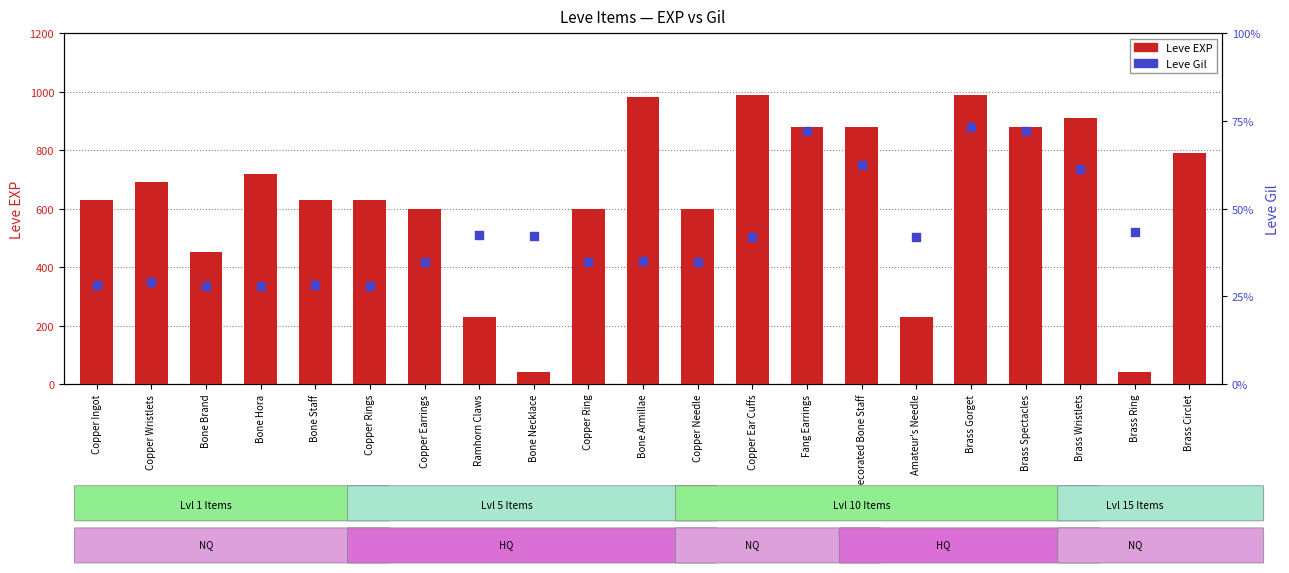

Is the value of Leve Gil at Copper Rings greater than the value of Leve EXP at Brass Gorget?

No